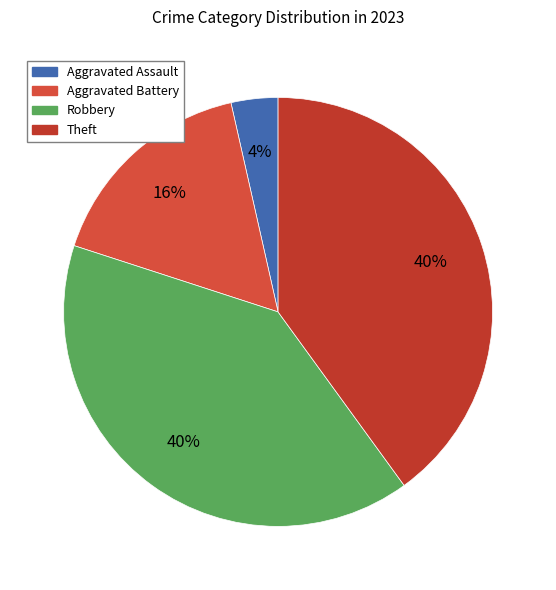

The Aggravated Assault slice represents 4% of the pie. True or false?

True